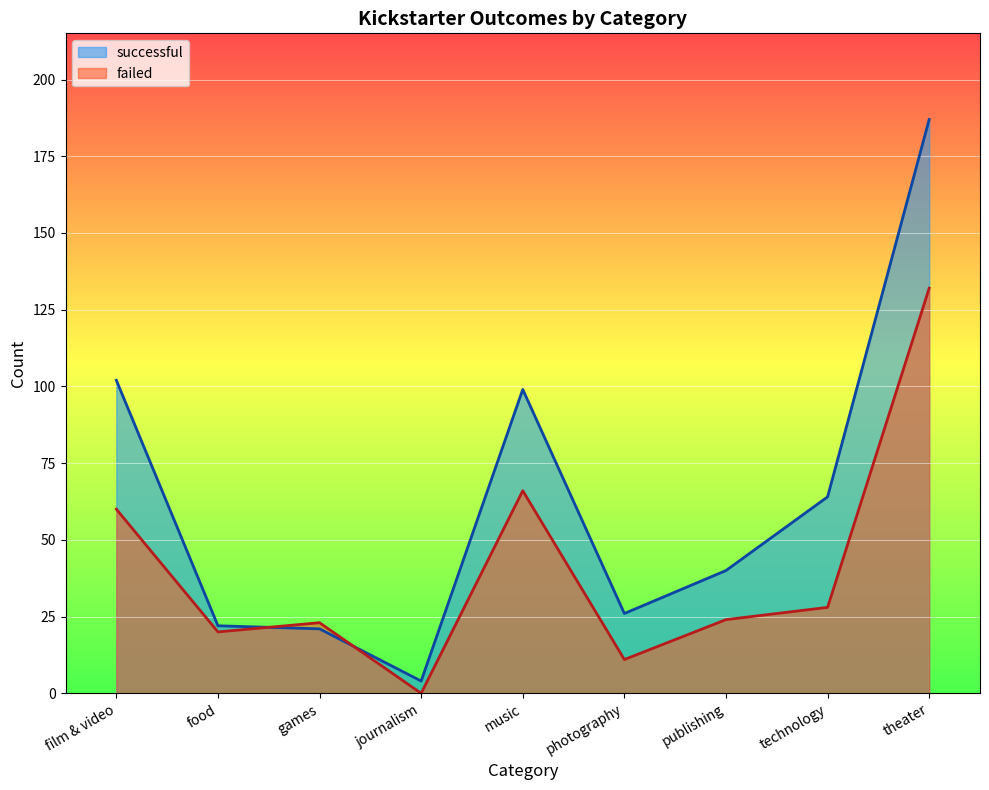

How many values in the successful series exceed 40?

4